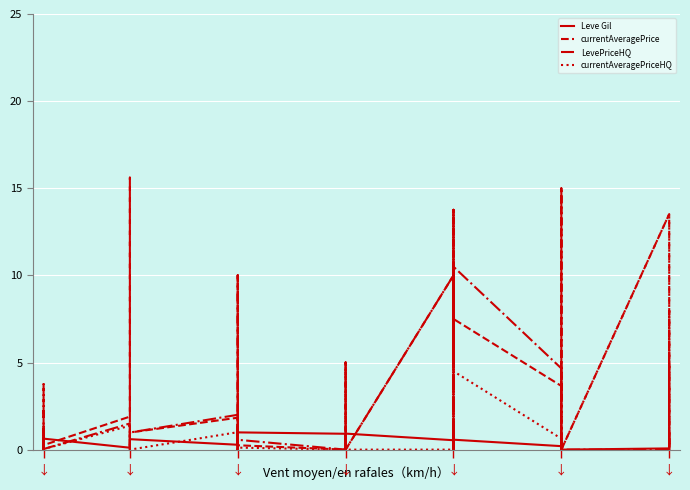

Rank the series by their maximum value, from lowest to highest.

Leve Gil, currentAveragePriceHQ, LevePriceHQ, currentAveragePrice